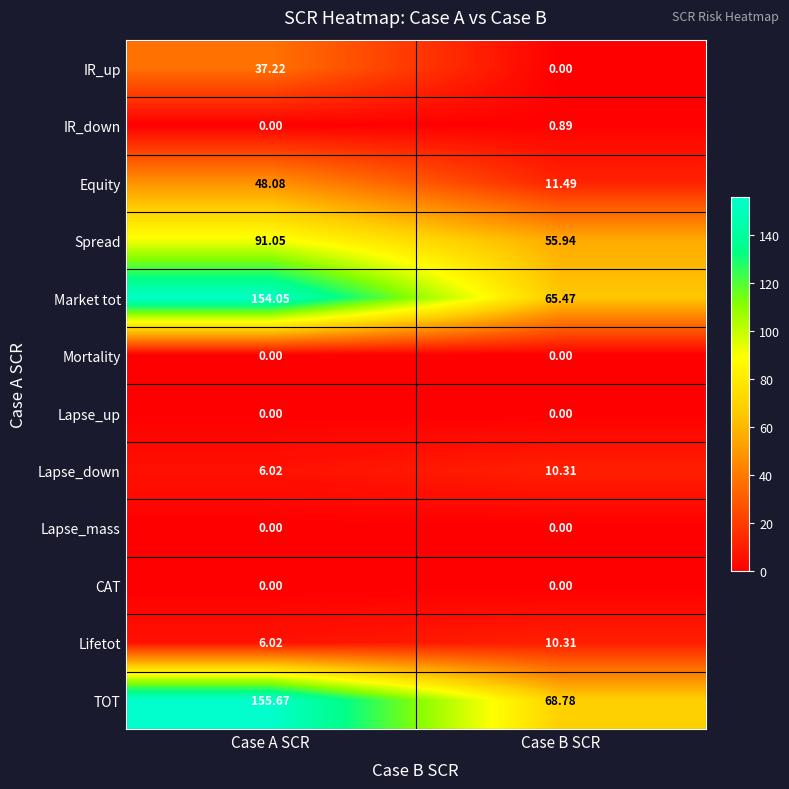

What is the spread (max minus min) of values at Case B SCR?

68.8